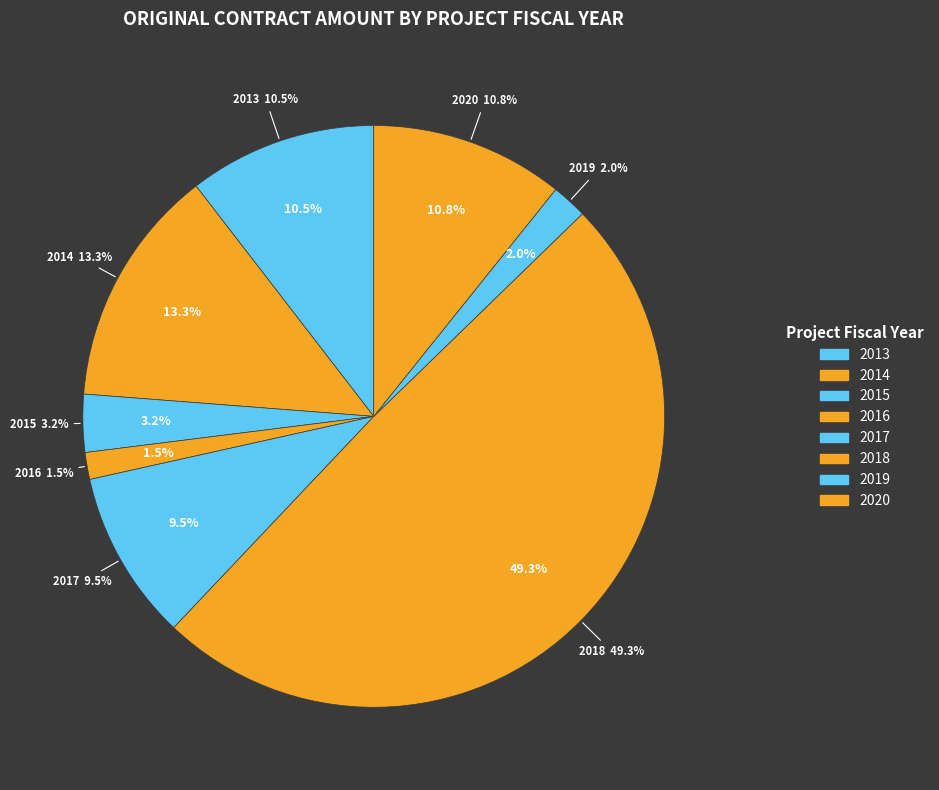

Is there any slice that represents more than half of the pie?

No